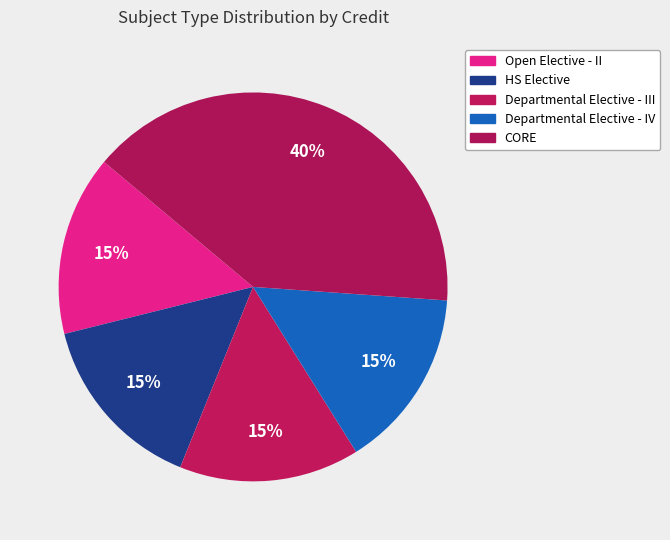

What is the largest slice in the pie chart?

CORE